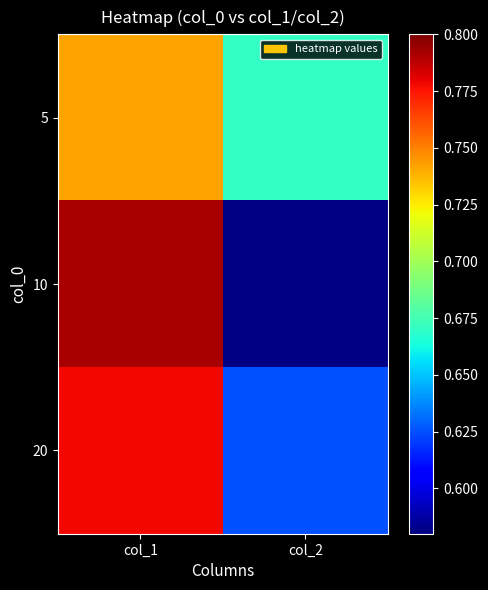

Reading right to left, extract all data points from this chart.

5: col_2=0.7	col_1=0.7
10: col_2=0.6	col_1=0.8
20: col_2=0.6	col_1=0.8